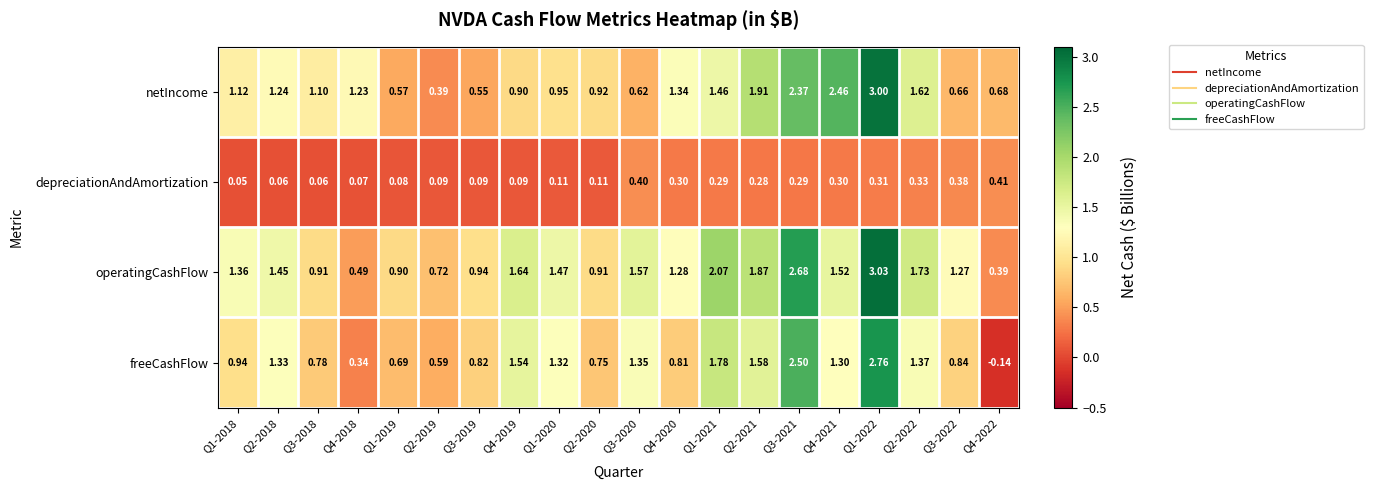

At which category is the sum across all series the highest?

Q1-2022